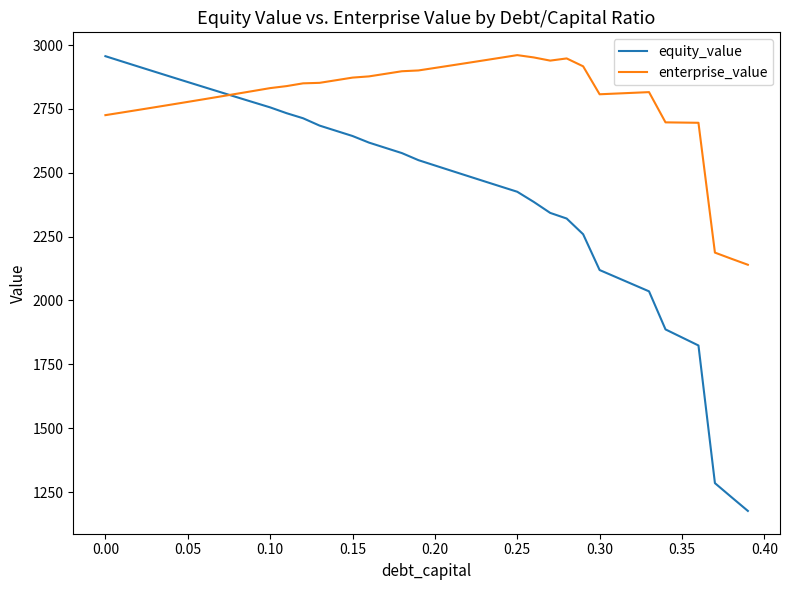

Which series has the largest range (max minus min)?

equity_value